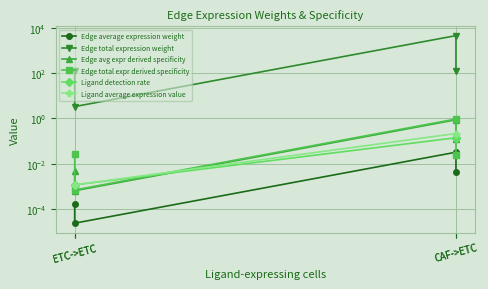

Count the number of data series in this chart.

6